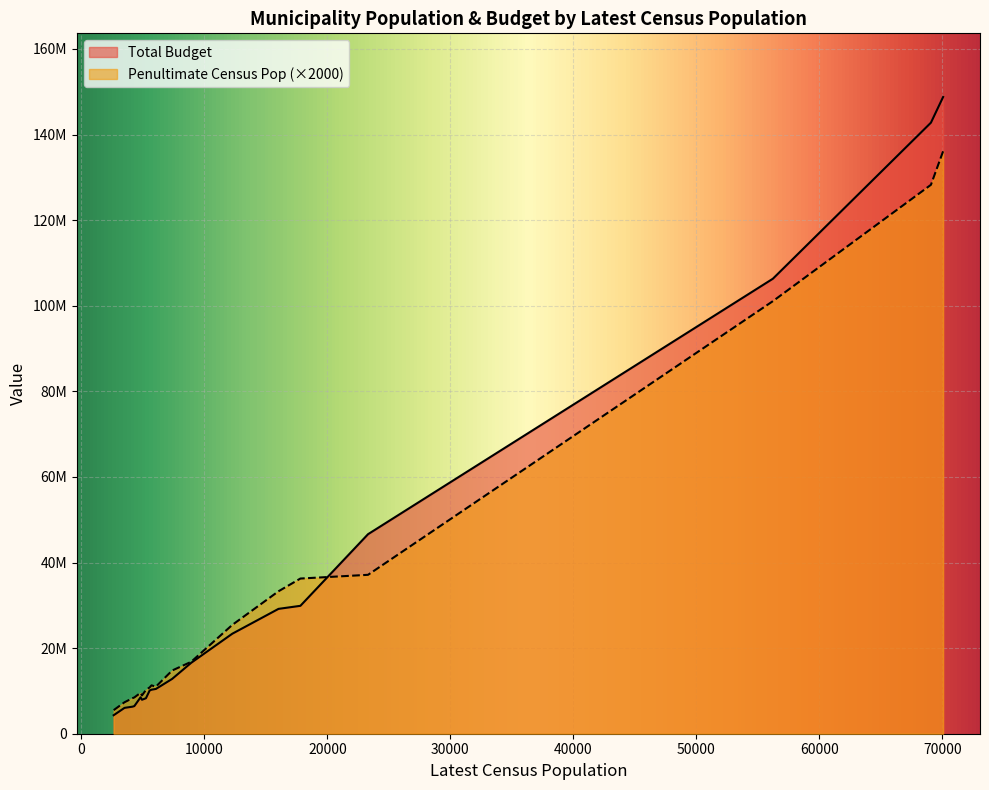

Rank the series by their average value, from lowest to highest.

Penultimate Census Population, Total Budget